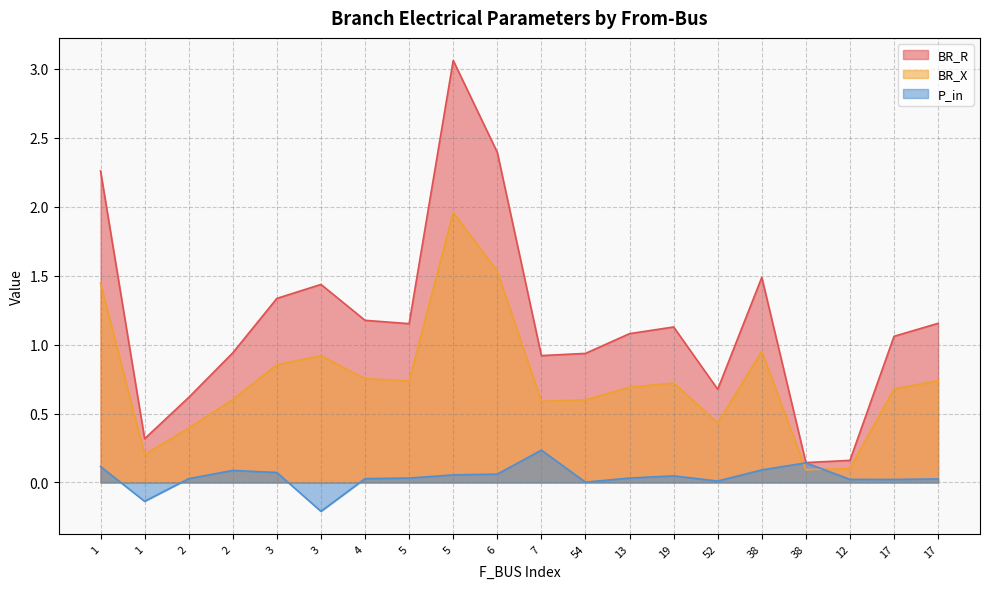

List the series in order of their overall mean, highest first.

BR_R, BR_X, P_in